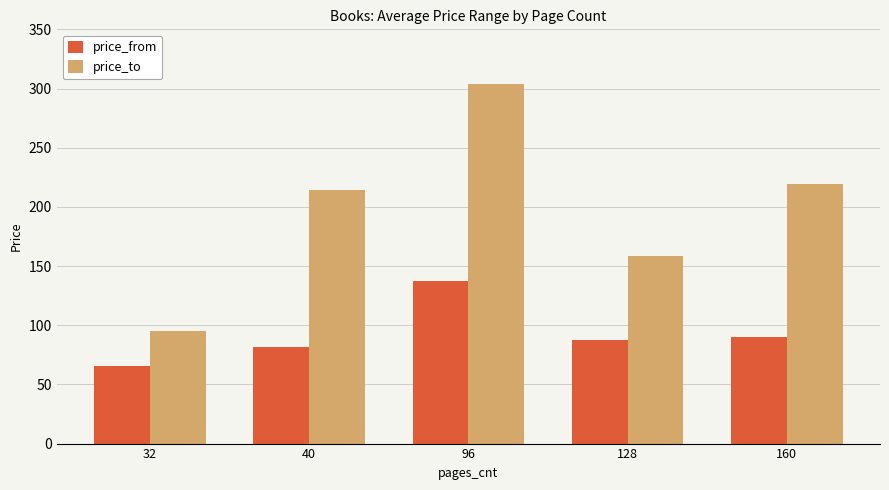

Rank the series by their average value, from highest to lowest.

price_to, price_from